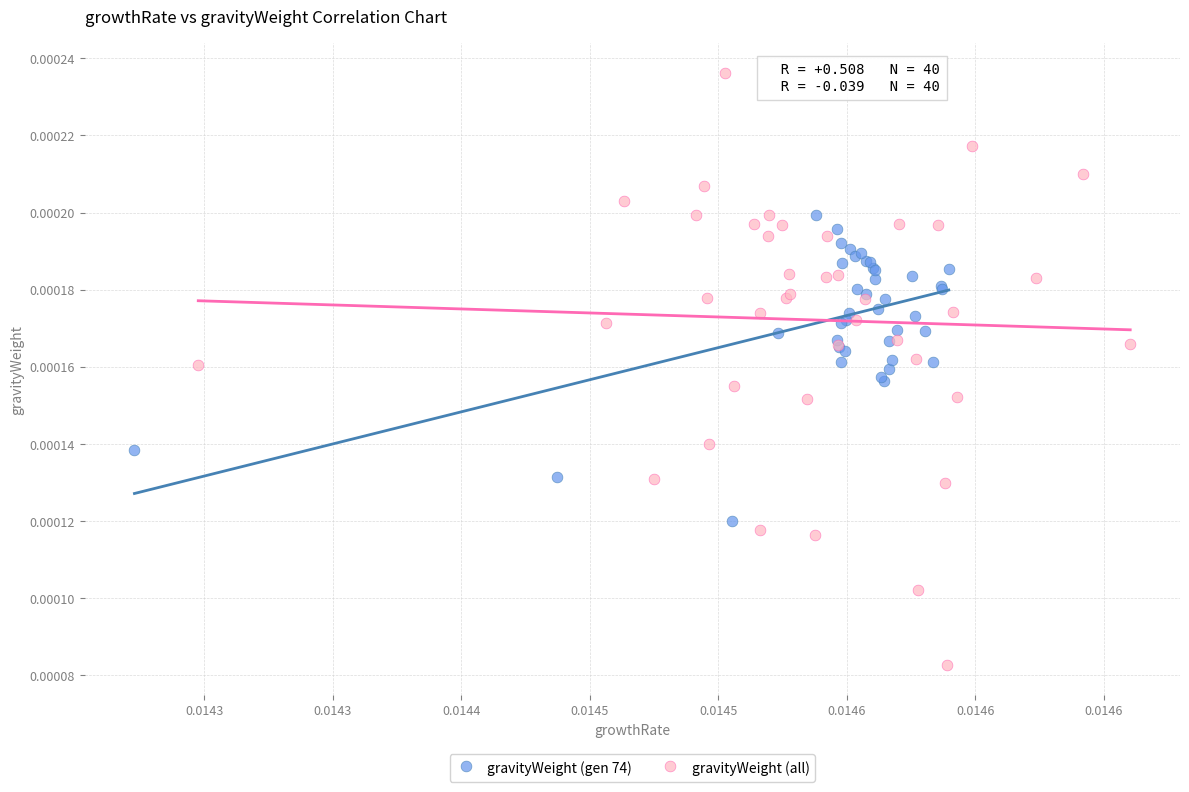

Which series contains the highest Y value?

gravityWeight (all)